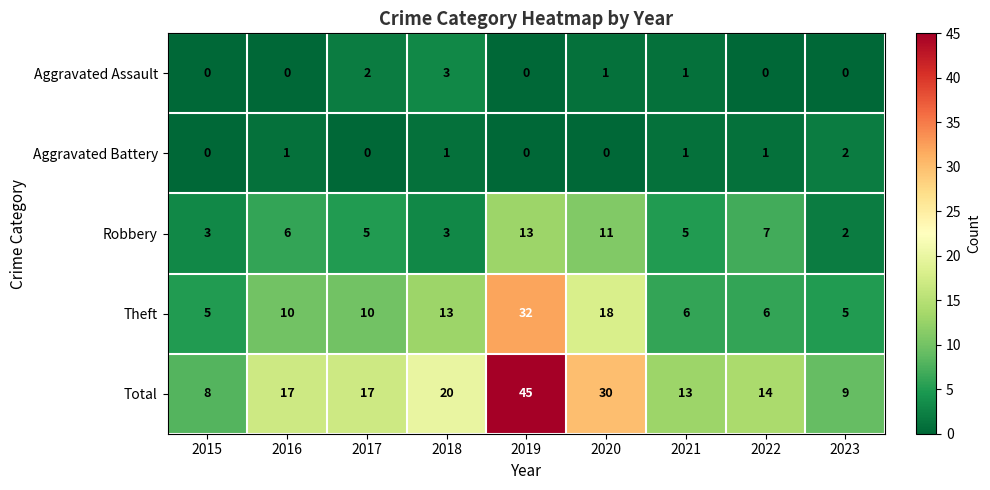

What is the sum of the Aggravated Assault values at 2021 and 2017?

3